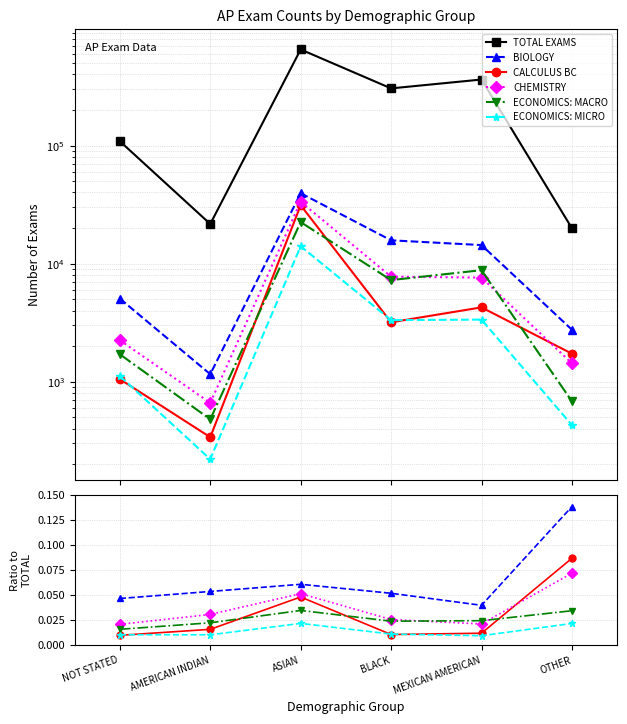

True or false: CHEMISTRY has more than 0 points higher than both neighbors.

True